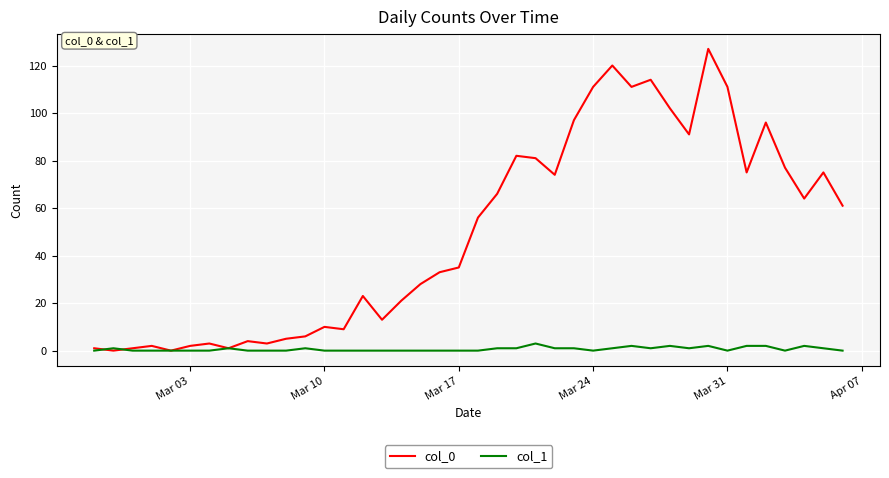

Which series has the widest spread of values?

col_0